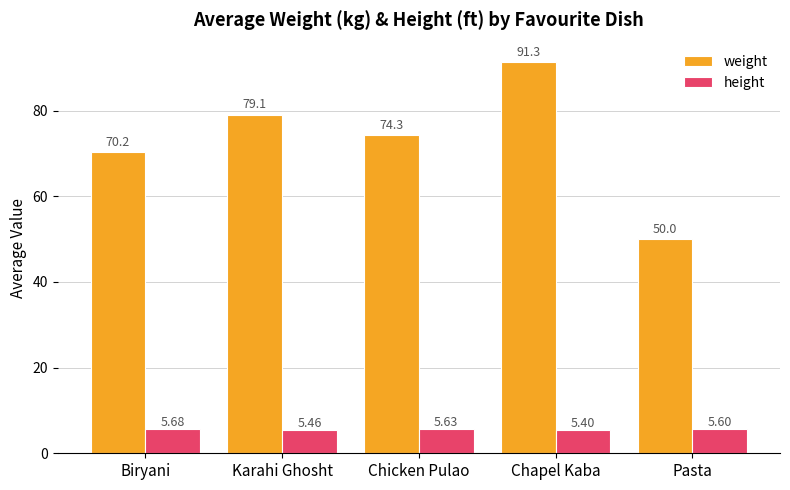

Rank the series by their average value, from highest to lowest.

weight, height